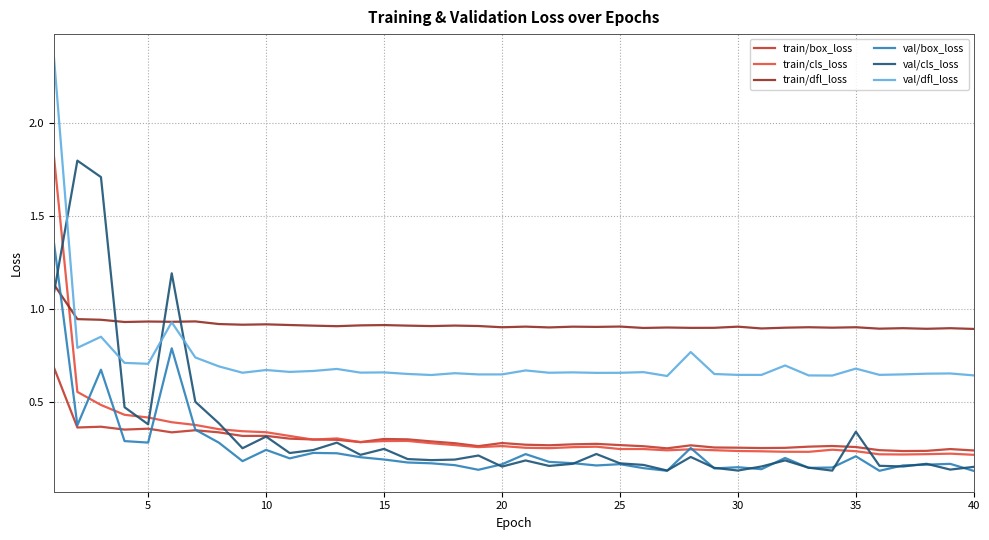

Which series has the largest total across all categories?

train/dfl_loss